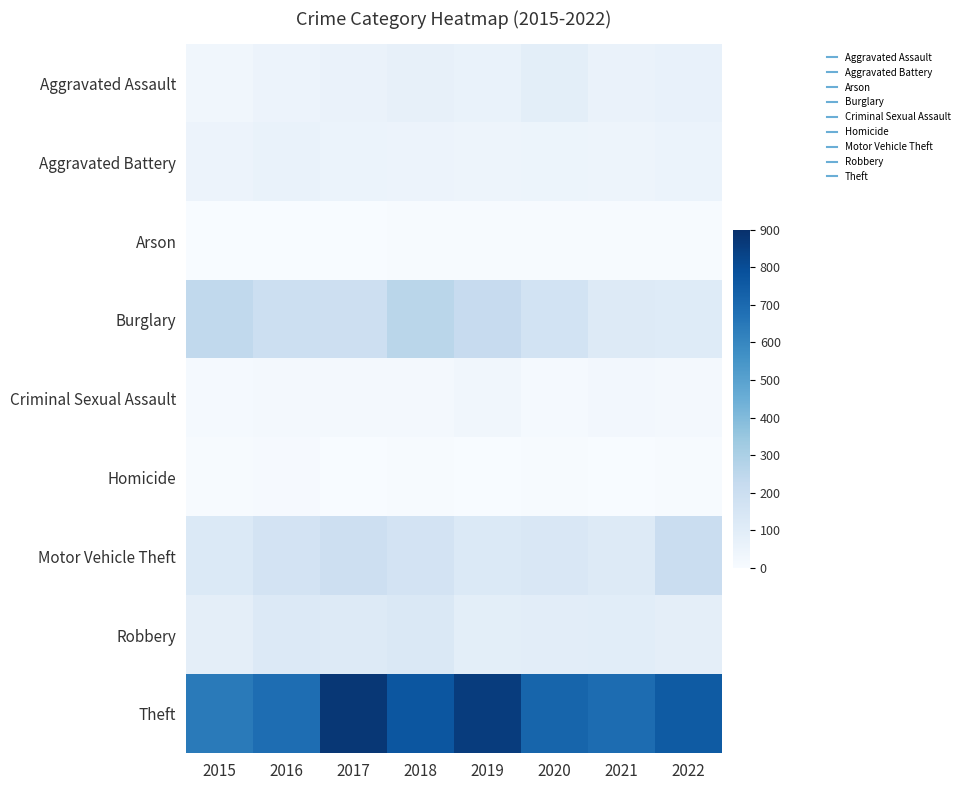

Reading left to right, list all the values displayed in this chart.

Aggravated Assault: 2015=31	2016=50	2017=59	2018=72	2019=61	2020=88	2021=58	2022=67
Aggravated Battery: 2015=50	2016=60	2017=54	2018=52	2019=45	2020=48	2021=43	2022=53
Arson: 2015=3	2016=3	2017=1	2018=6	2019=5	2020=4	2021=6	2022=4
Burglary: 2015=236	2016=194	2017=192	2018=257	2019=221	2020=167	2021=117	2022=112
Criminal Sexual Assault: 2015=13	2016=19	2017=19	2018=19	2019=29	2020=13	2021=24	2022=16
Homicide: 2015=4	2016=8	2017=2	2018=5	2019=3	2020=6	2021=2	2022=6
Motor Vehicle Theft: 2015=125	2016=163	2017=191	2018=164	2019=125	2020=134	2021=113	2022=206
Robbery: 2015=87	2016=123	2017=115	2018=130	2019=89	2020=94	2021=95	2022=85
Theft: 2015=641	2016=689	2017=873	2018=767	2019=855	2020=714	2021=691	2022=751